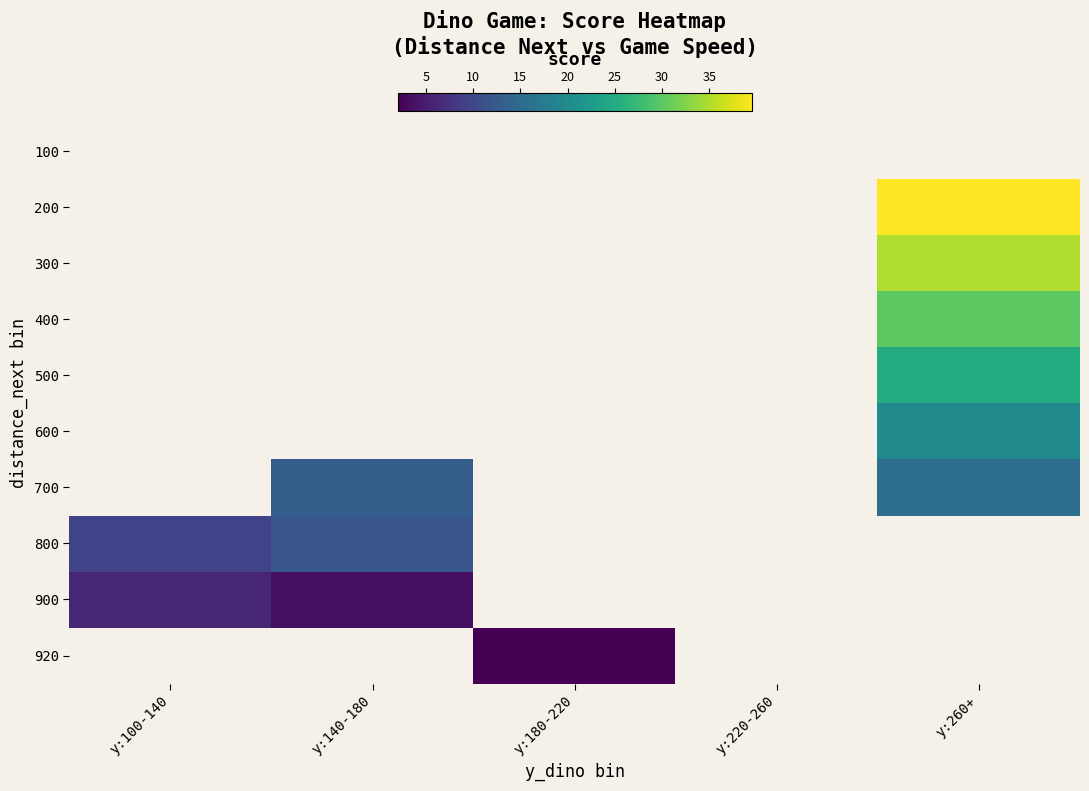

Read the 920 value at y:180-220.

2.0